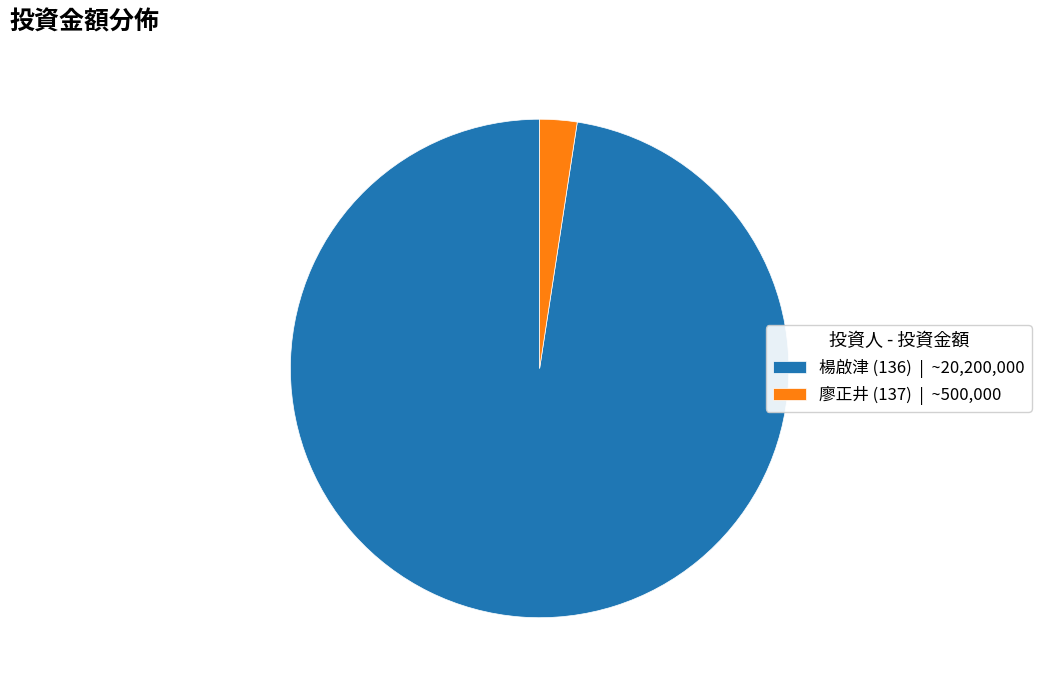

The 楊啟津 (136) | ~20,200,000 slice represents 98% of the pie. True or false?

True